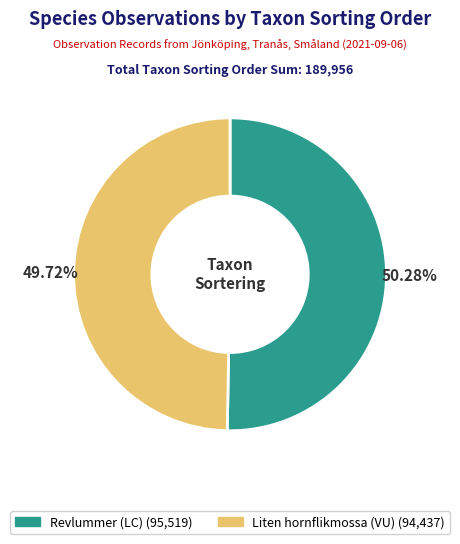

Is it true that Revlummer (LC) is 50% of the pie?

True